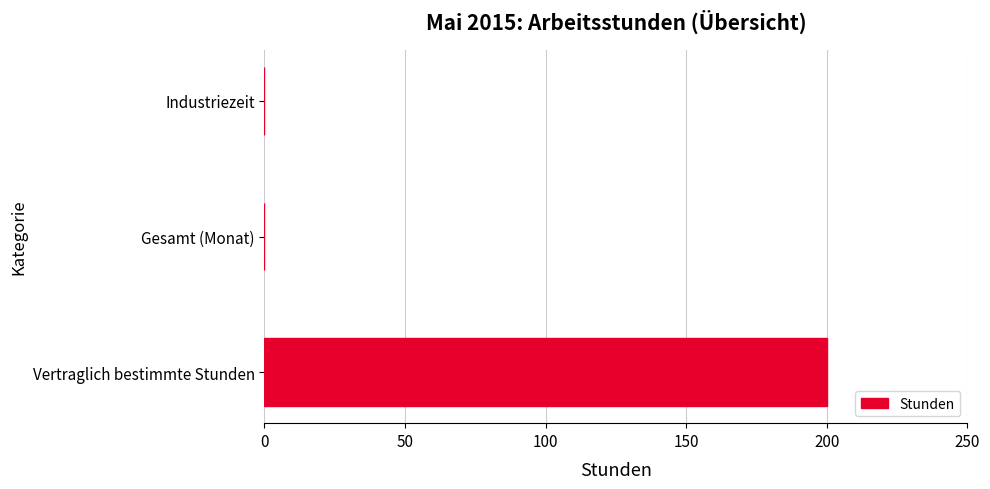

How many data points are above 0?

1